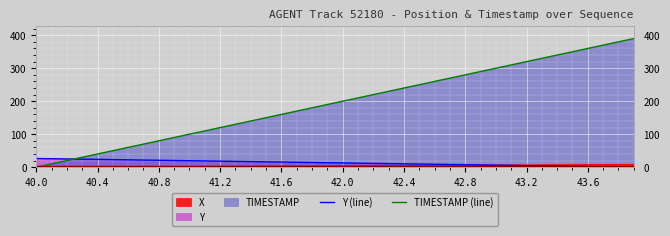

Which series has the largest total across all categories?

TIMESTAMP (line)